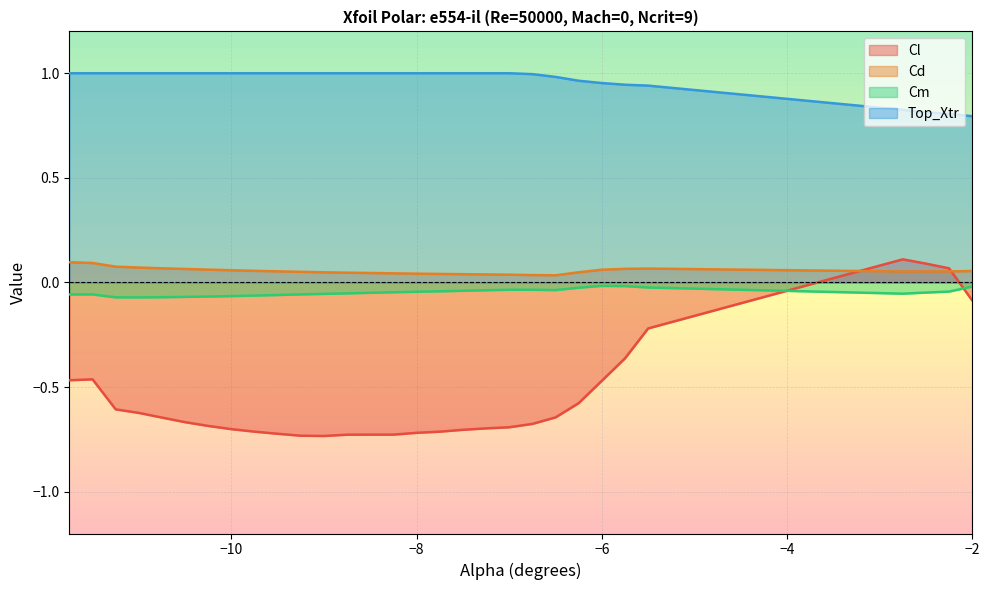

At which category is the sum across all series the highest?

-2.75